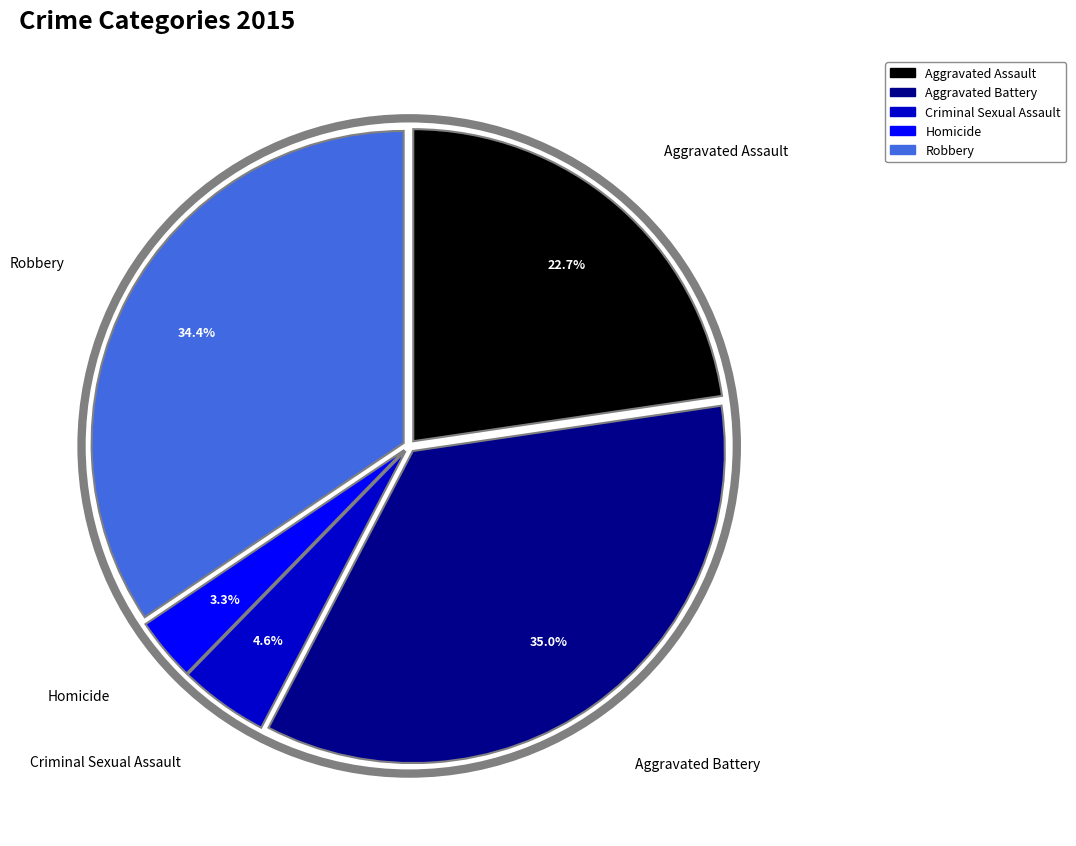

Rank the categories by value from lowest to highest.

Homicide, Criminal Sexual Assault, Aggravated Assault, Robbery, Aggravated Battery